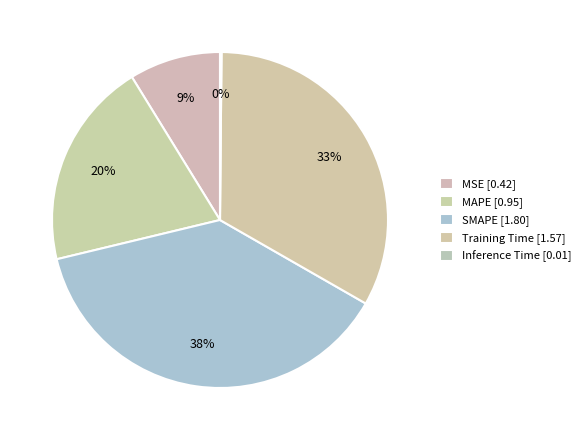

Is there a majority slice in this chart?

No